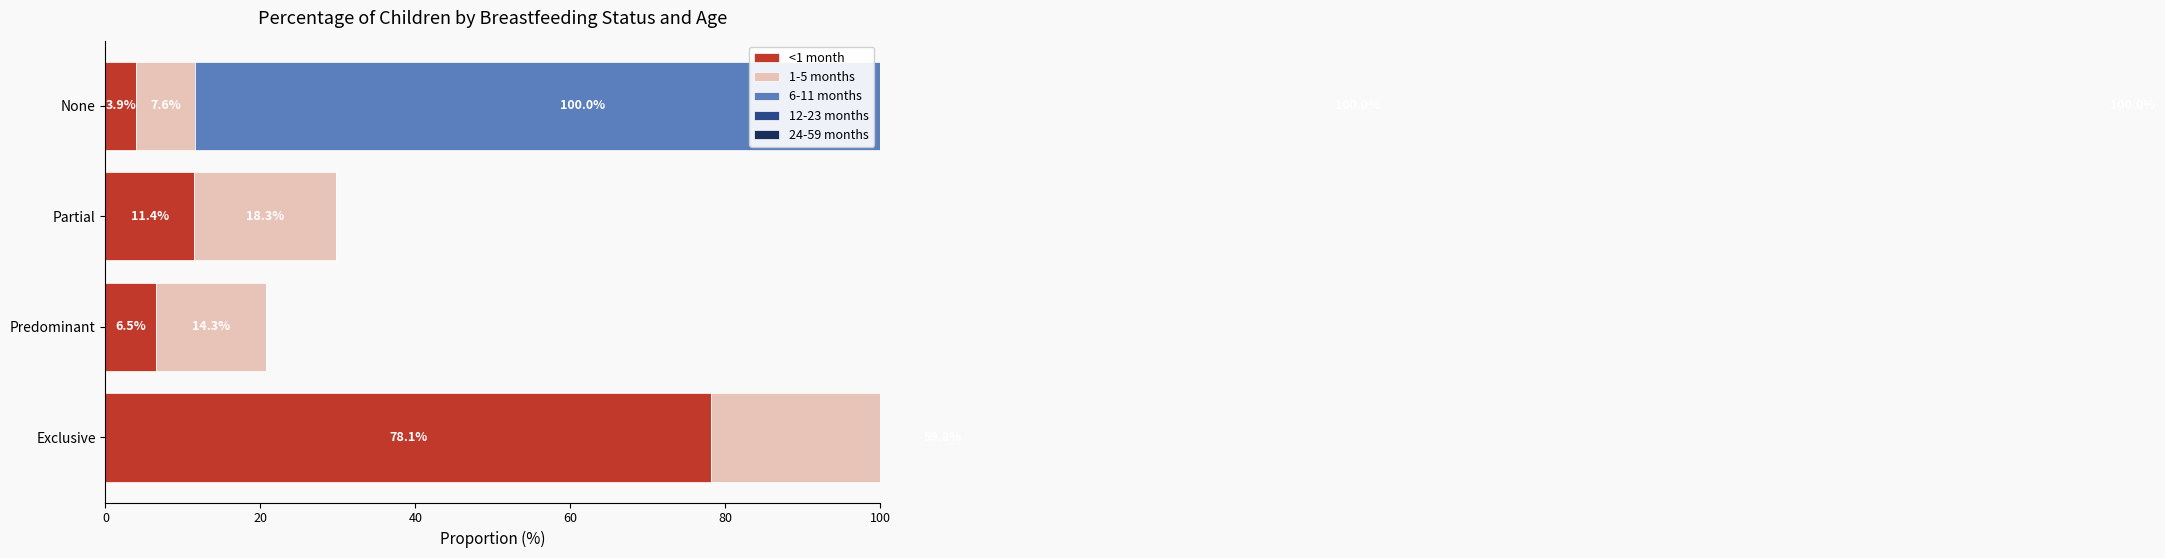

How many data points in 6-11 months are above 0?

1